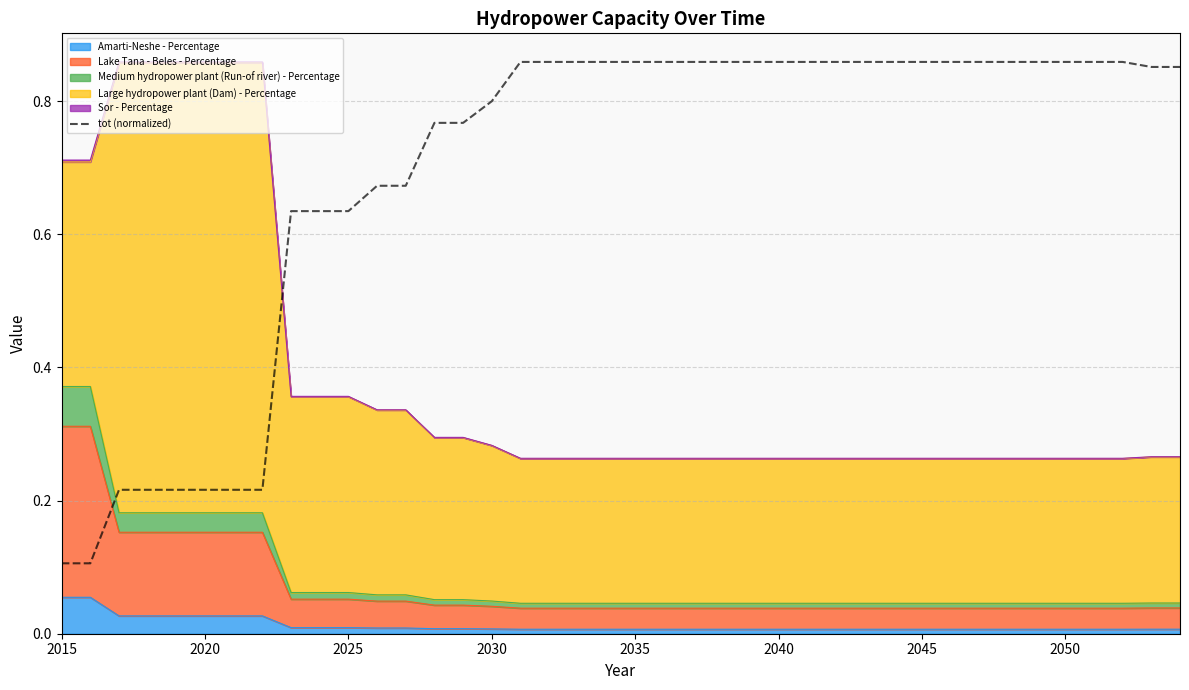

Which category has the lowest value across all series?

2015